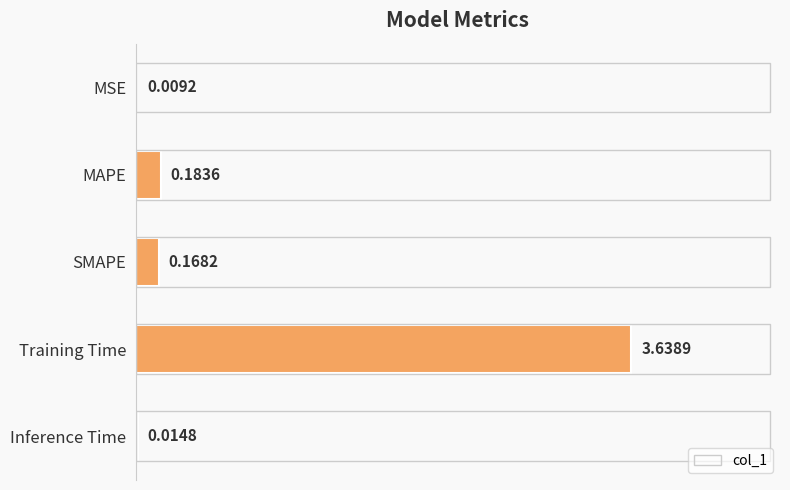

Which category has the highest value across all series?

Training Time